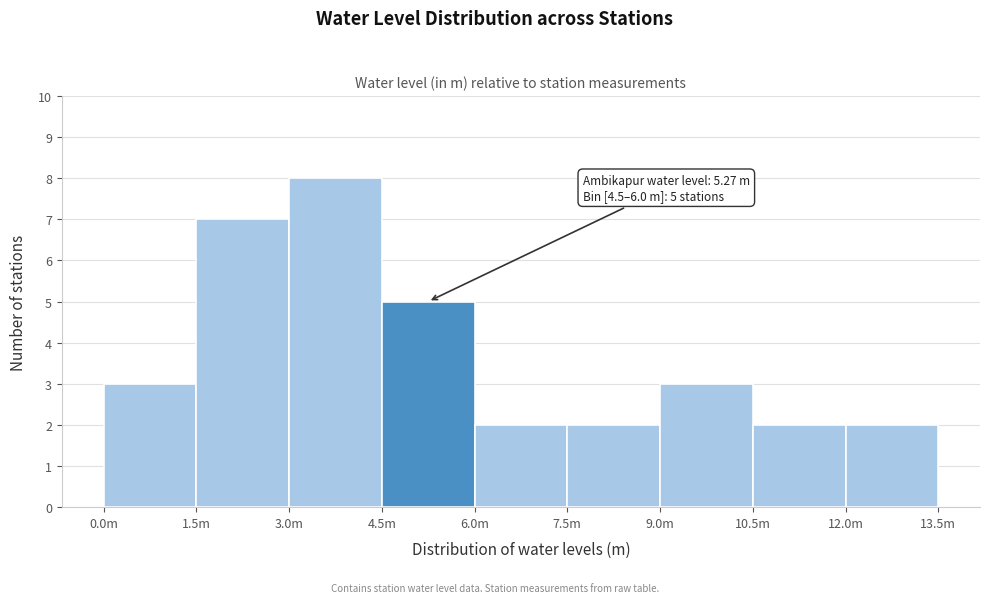

Reading right to left, what are all the values shown in this chart?

2	2	3	2	2	5	8	7	3